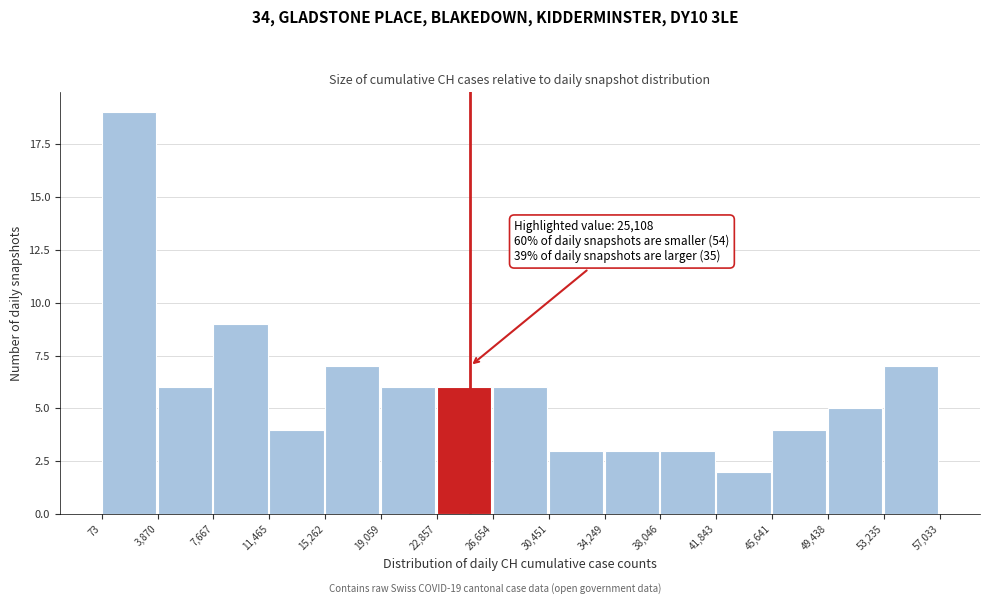

Which range on the x-axis has the tallest bar?

73 to 3,870